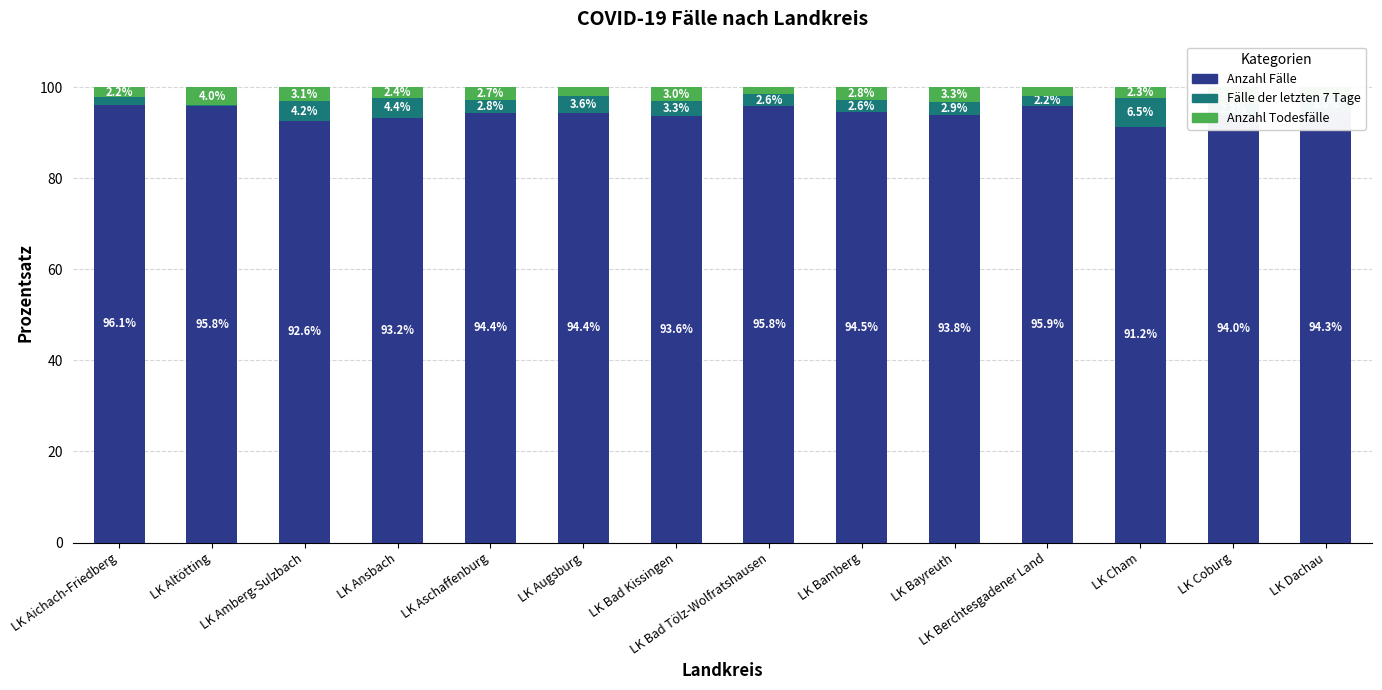

How many data points does each series have?

14